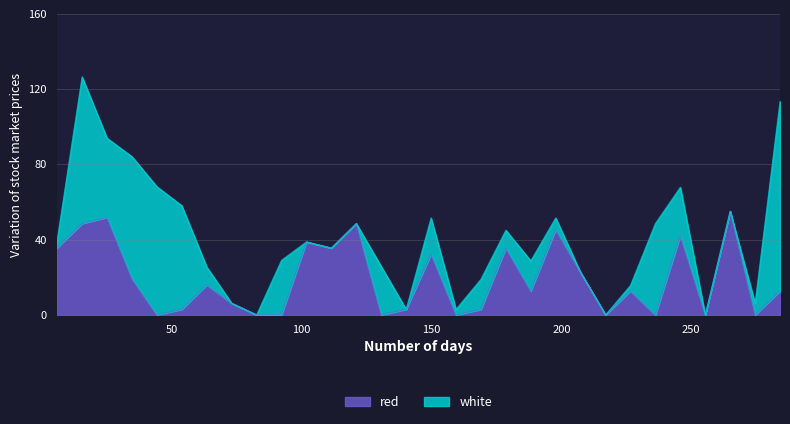

What is the highest value of the red series?

55.1